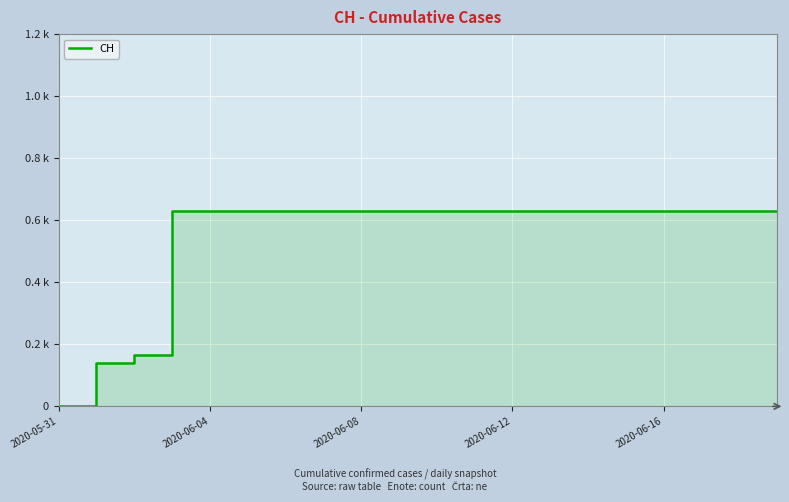

Reading left to right, extract all data points from this chart.

0	139	167	631	631	631	631	631	631	631	631	631	631	631	631	631	631	631	631	631